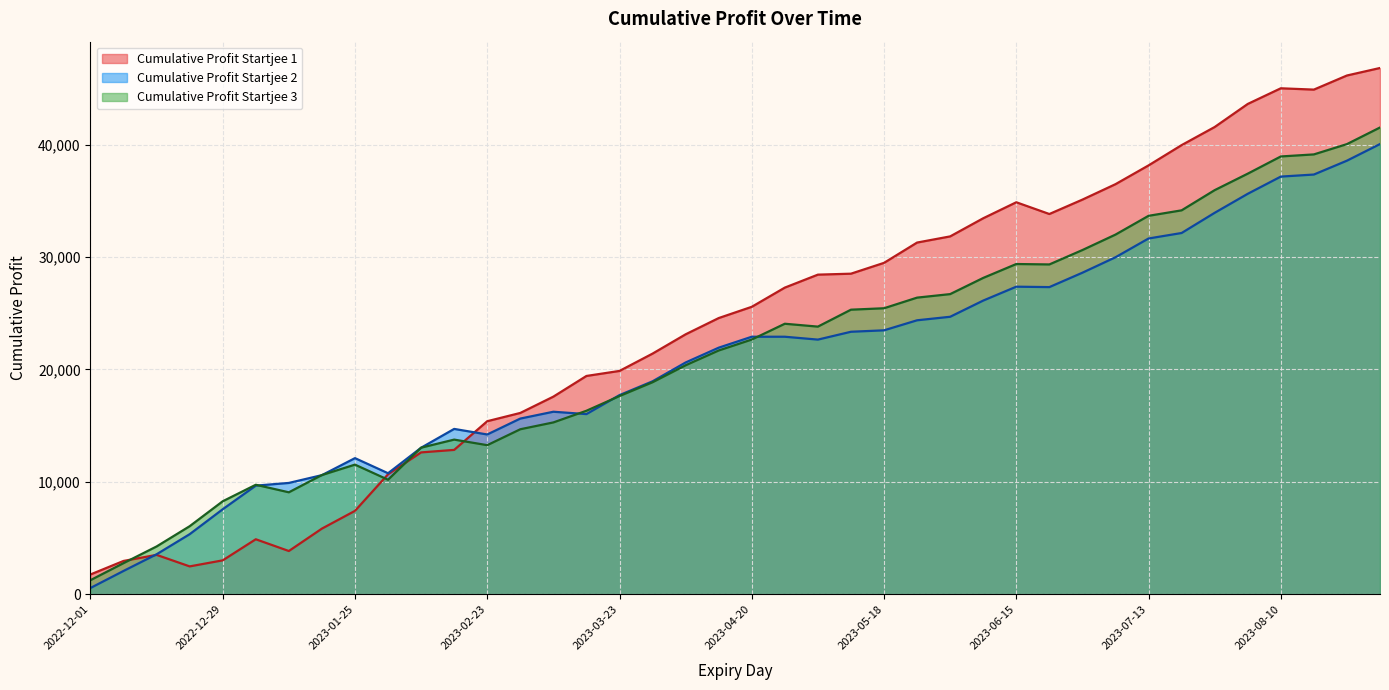

How many data points in Cumulative Profit Startjee 2 are above 22655?

19